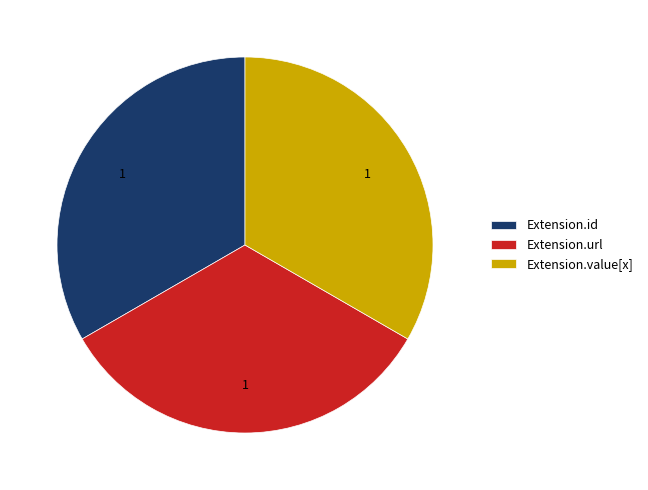

Does any single category account for the majority?

No